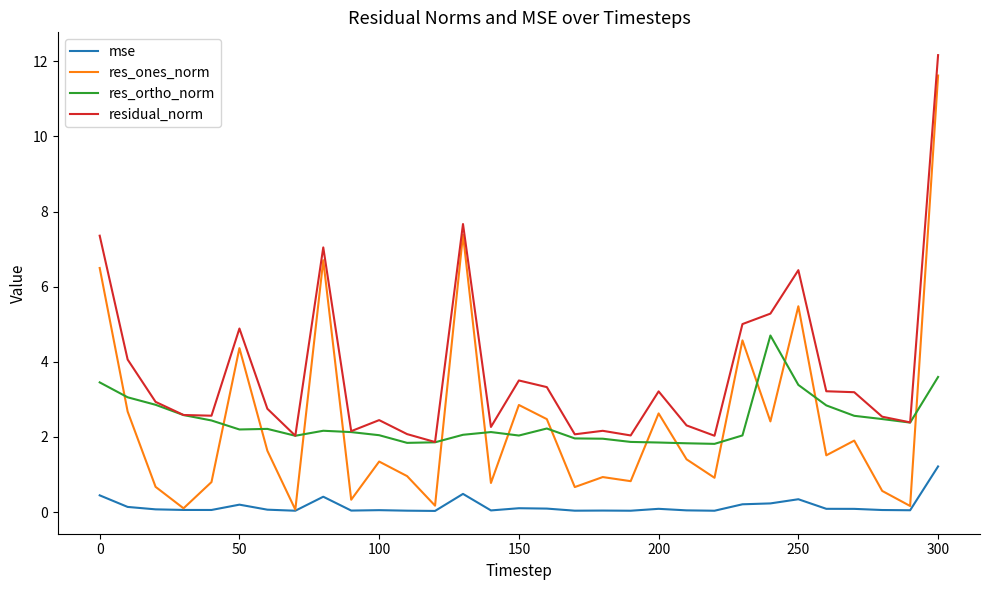

True or false: mse and residual_norm cross at least once.

False